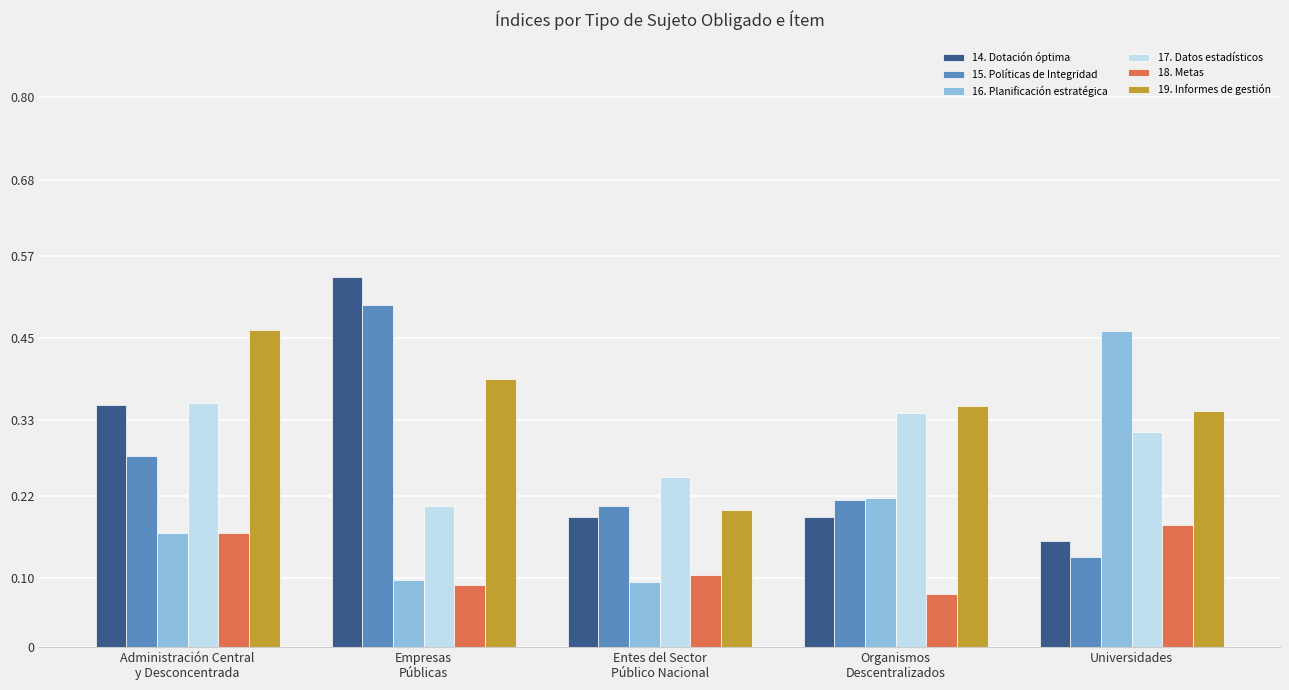

At which label is 15. Políticas de Integridad closest to 0?

Universidades